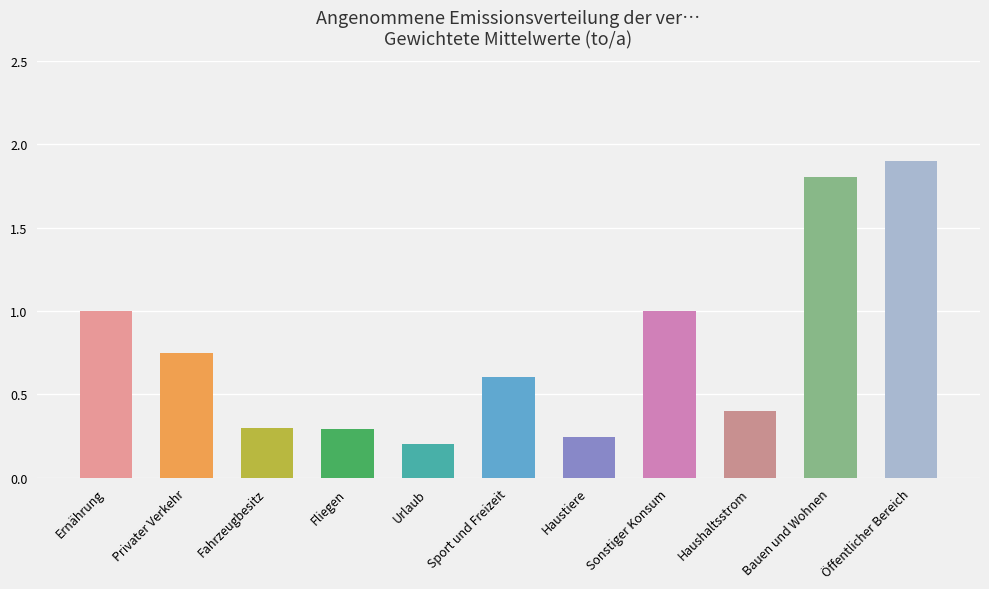

What is the maximum value shown in the chart?

1.9